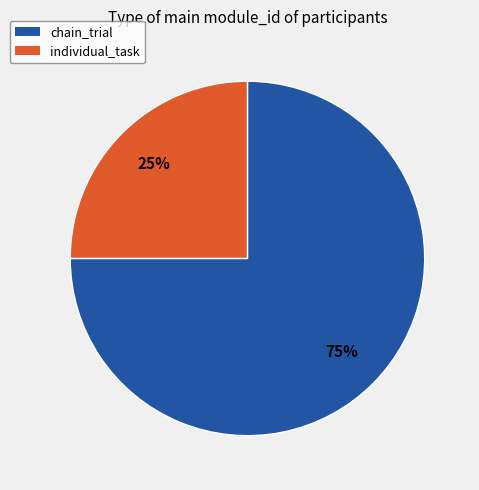

To the nearest percent, what is the difference between the largest and smallest slice percentages?

50%